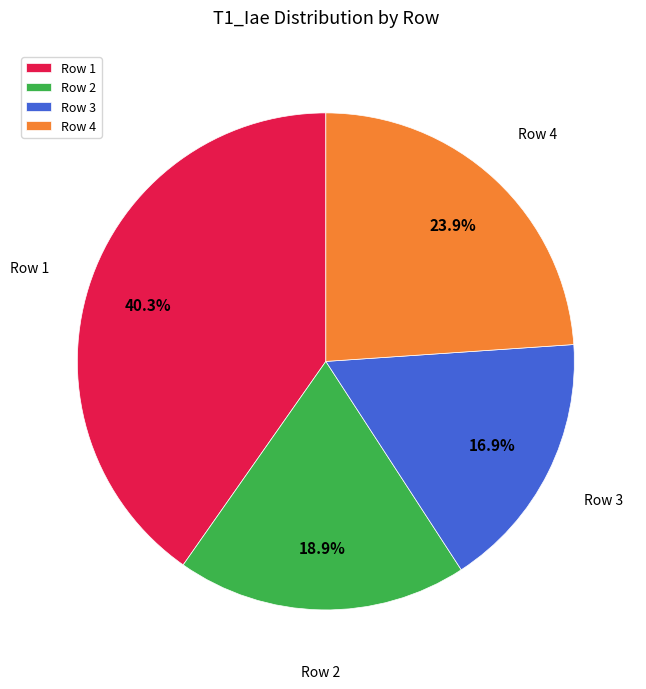

What percentage is the Row 3 slice, to the nearest percent?

17%